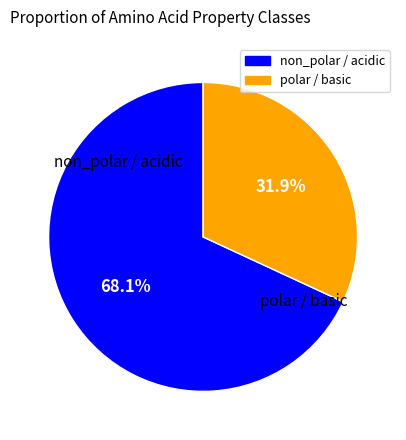

To the nearest percent, what is the average slice percentage?

50%